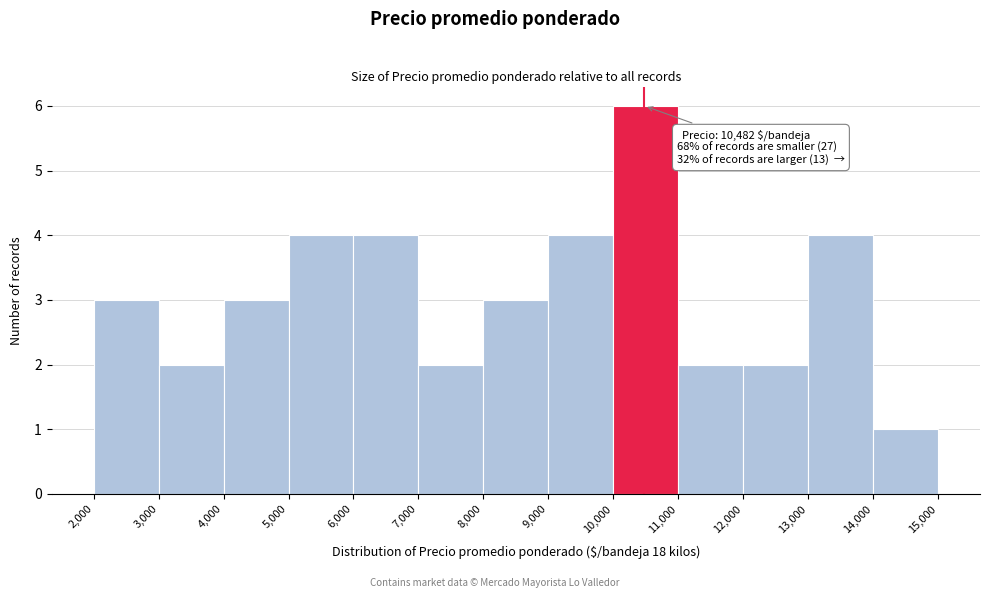

Over which range of the x-axis is the bar tallest?

10,000 to 11,000